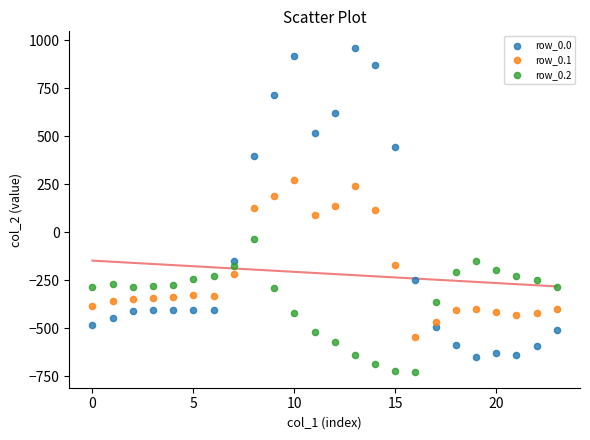

Which series contains the lowest Y value?

row_0.2